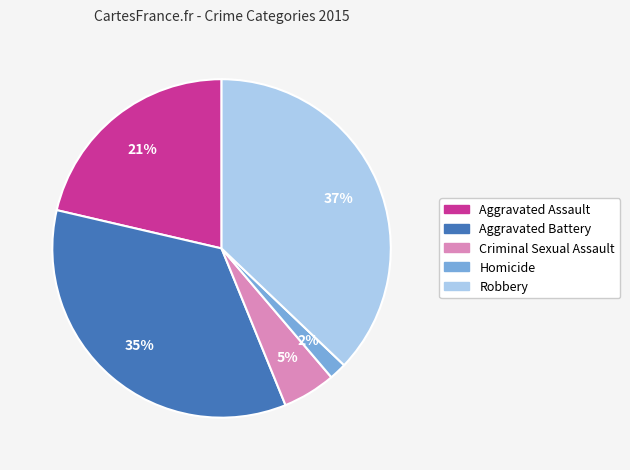

To the nearest percent, what is the difference between the largest and smallest slice percentages?

35%